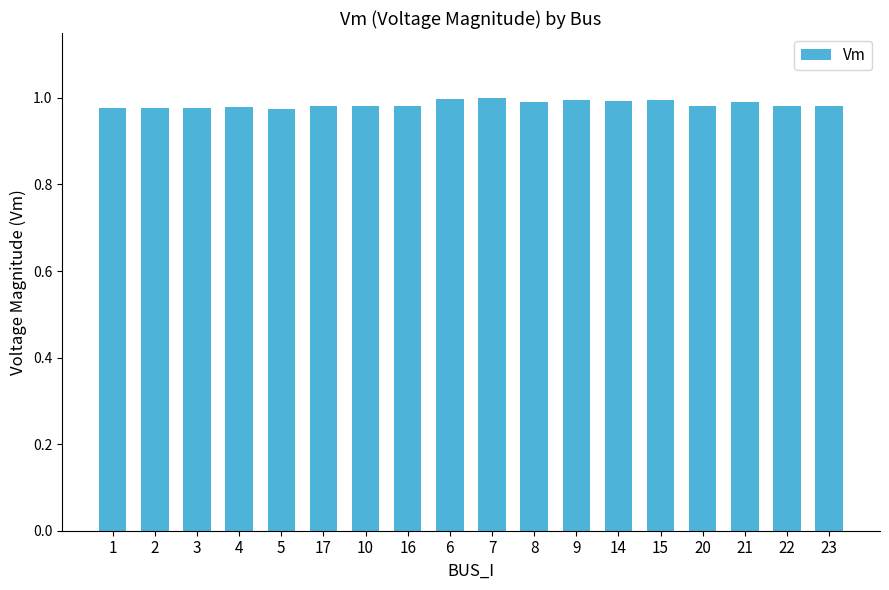

What is the label of the 6th bar from the left?

17